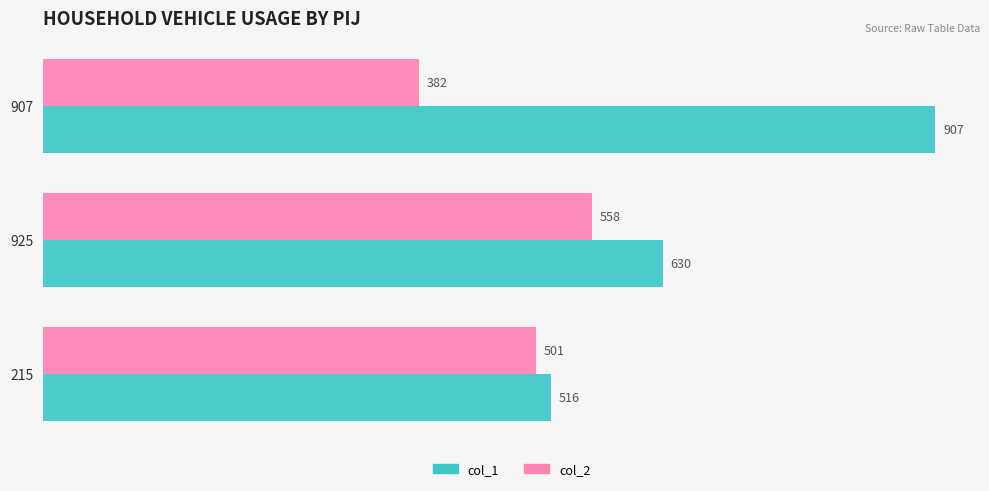

Count the col_2 values in the range 382 to 558.

3